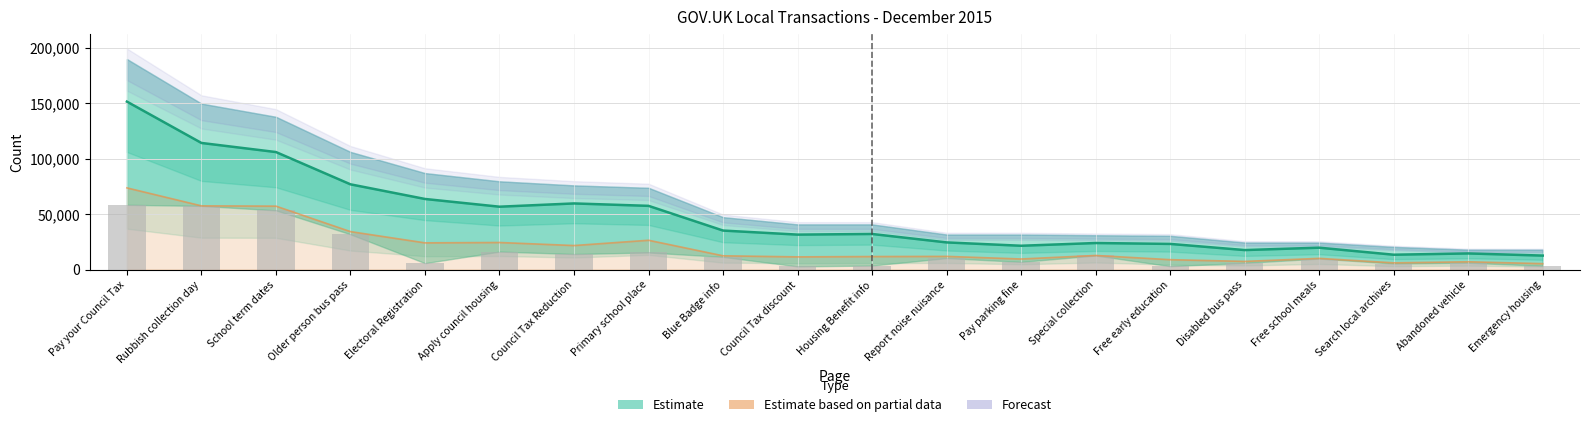

Reading right to left, list all the values displayed in this chart.

3375	6098	5350	9866	5946	3010	12652	6874	10316	3572	2808	11375	15373	13975	16168	5728	31762	53364	57379	58363